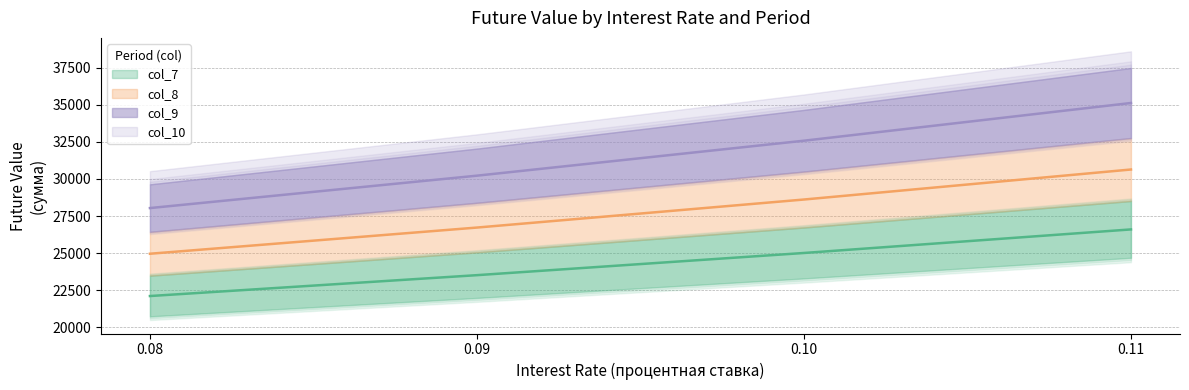

What are all the series names shown in the legend?

col_7, col_8, col_9, col_10